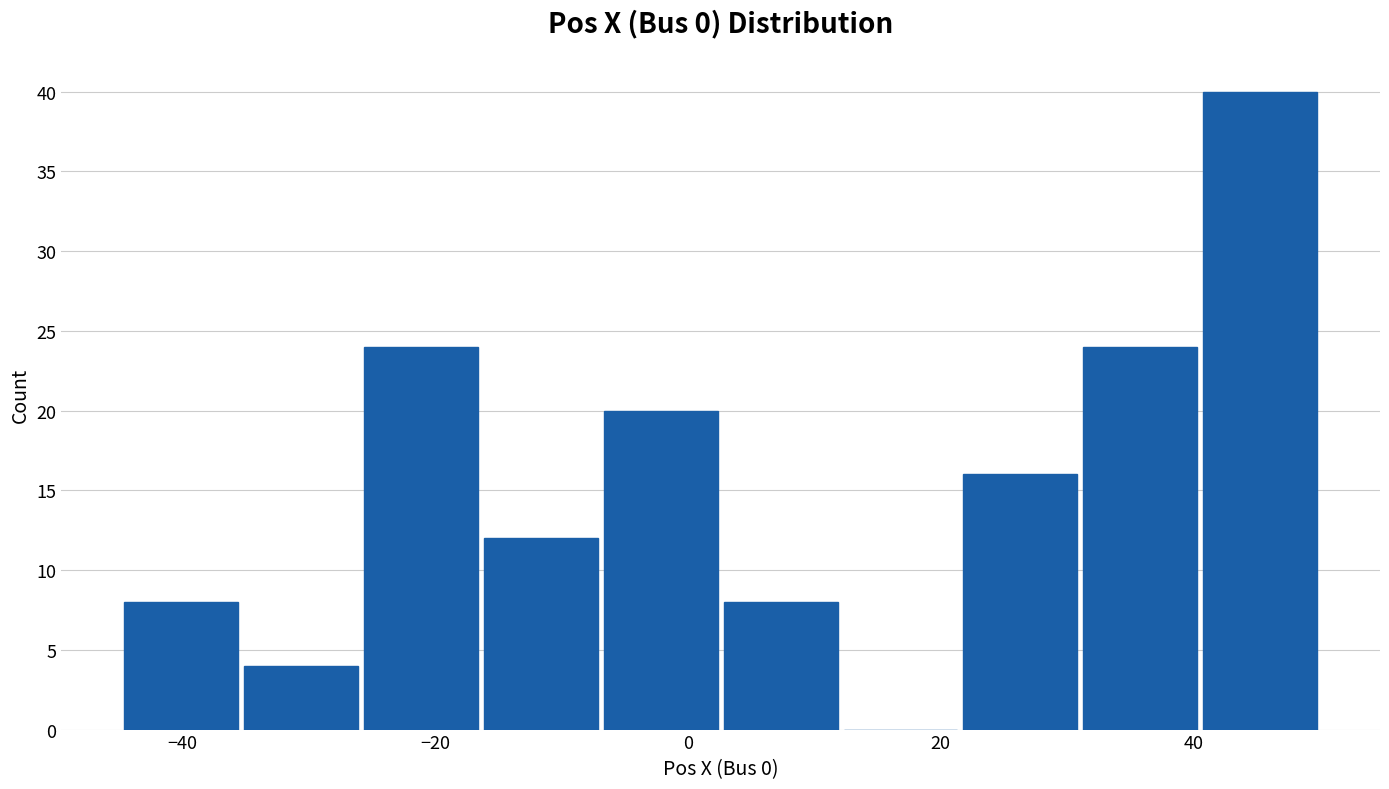

Reading left to right, list every bar in this chart as the range it spans on the x-axis followed by its height. Neither the bar edges nor the heights are printed on the chart, so give them approximately, as read against the axes.

-44 to -36: 8
-36 to -26: 4
-26 to -16: 24
-16 to -6: 12
-6 to 2: 20
2 to 12: 8
12 to 22: 0
22 to 32: 16
32 to 40: 24
40 to 50: 40